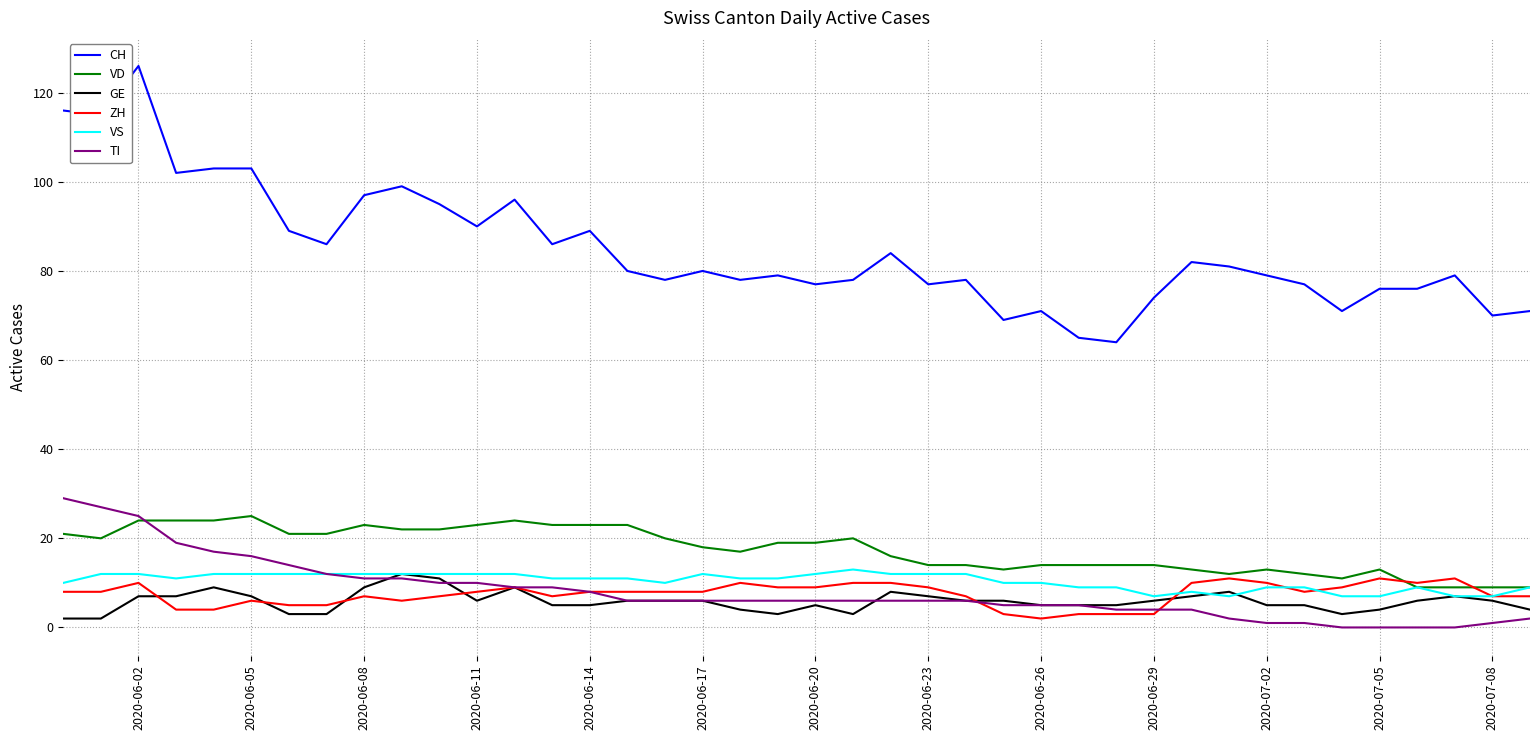

True or false: VD and CH intersect in this chart.

False